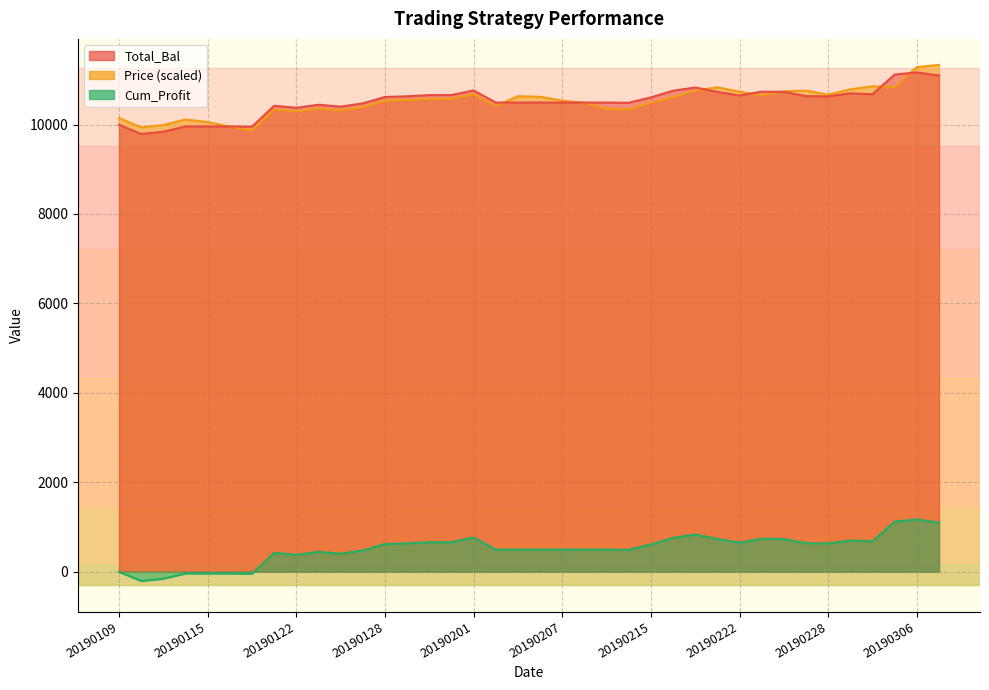

Reading left to right, list all the values displayed in this chart.

Total_Bal: 9995.0	9789.7	9840.1	9957.1	9957.1	9957.1	9952.1	10419.3	10375.2	10443.0	10400.4	10474.0	10616.8	10631.7	10658.2	10659.6	10762.8	10492.1	10492.1	10492.1	10492.1	10492.1	10492.1	10486.9	10607.6	10755.4	10828.9	10730.3	10649.6	10735.7	10730.3	10635.3	10630.0	10697.9	10678.1	11118.7	11166.6	11095.4
Price: 10145.8	9936.9	9988.2	10112.3	10055.2	9952.7	9872.5	10335.9	10292.2	10359.5	10317.1	10390.2	10531.9	10546.6	10572.9	10574.3	10676.7	10413.4	10632.8	10621.2	10534.8	10485.0	10350.5	10338.9	10489.7	10611.0	10759.4	10833.3	10734.2	10653.2	10745.0	10758.2	10668.1	10787.5	10856.6	10836.4	11284.8	11333.6
Cum_Profit: -5.0	-210.3	-159.9	-42.9	-42.9	-42.9	-47.9	419.3	375.2	443.0	400.4	474.0	616.8	631.7	658.2	659.6	762.8	492.1	492.1	492.1	492.1	492.1	492.1	486.9	607.6	755.4	828.9	730.3	649.6	735.7	730.3	635.3	630.0	697.9	678.1	1118.7	1166.6	1095.4